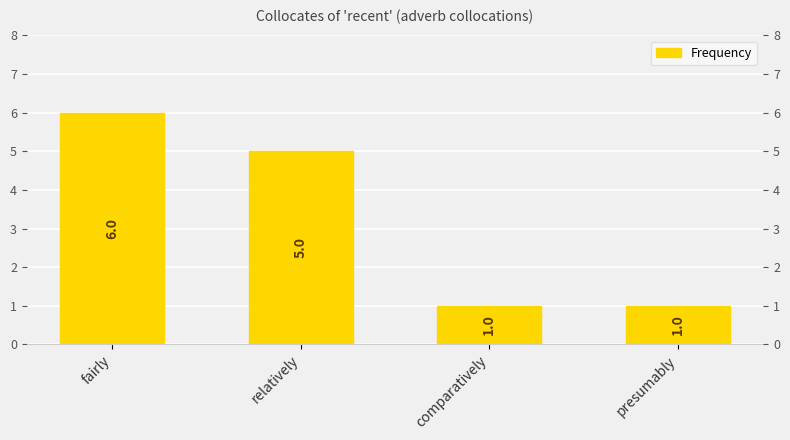

What is the value of the 4th bar from the left?

1